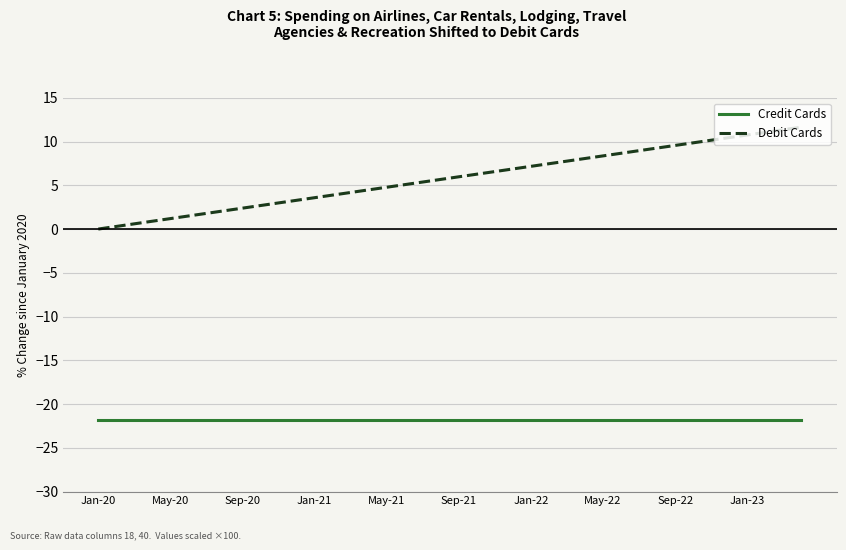

Rank the series by their average value, from highest to lowest.

Debit Cards, Credit Cards